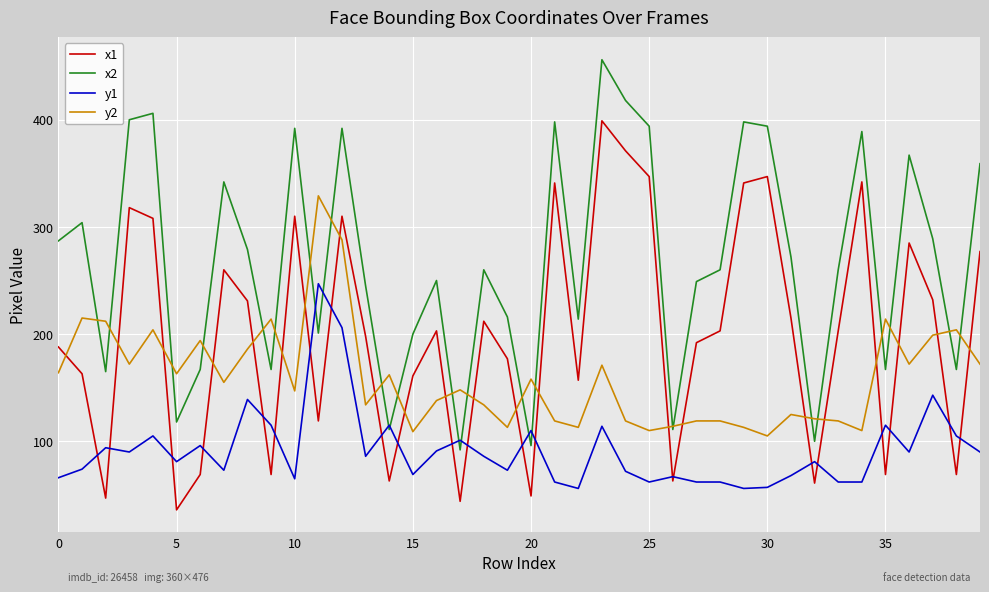

List the series in order of their peak value, lowest first.

y1, y2, x1, x2